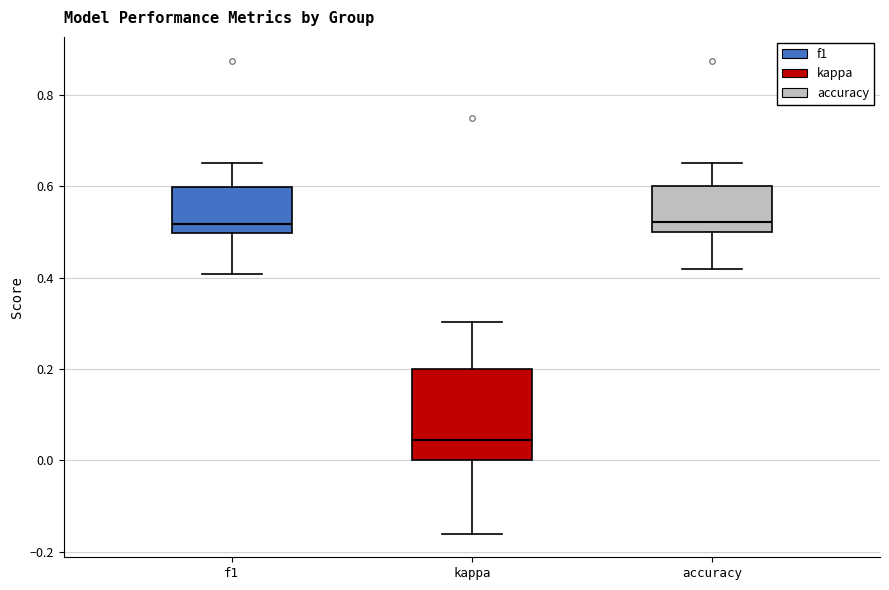

Which box's median line is the lowest?

kappa